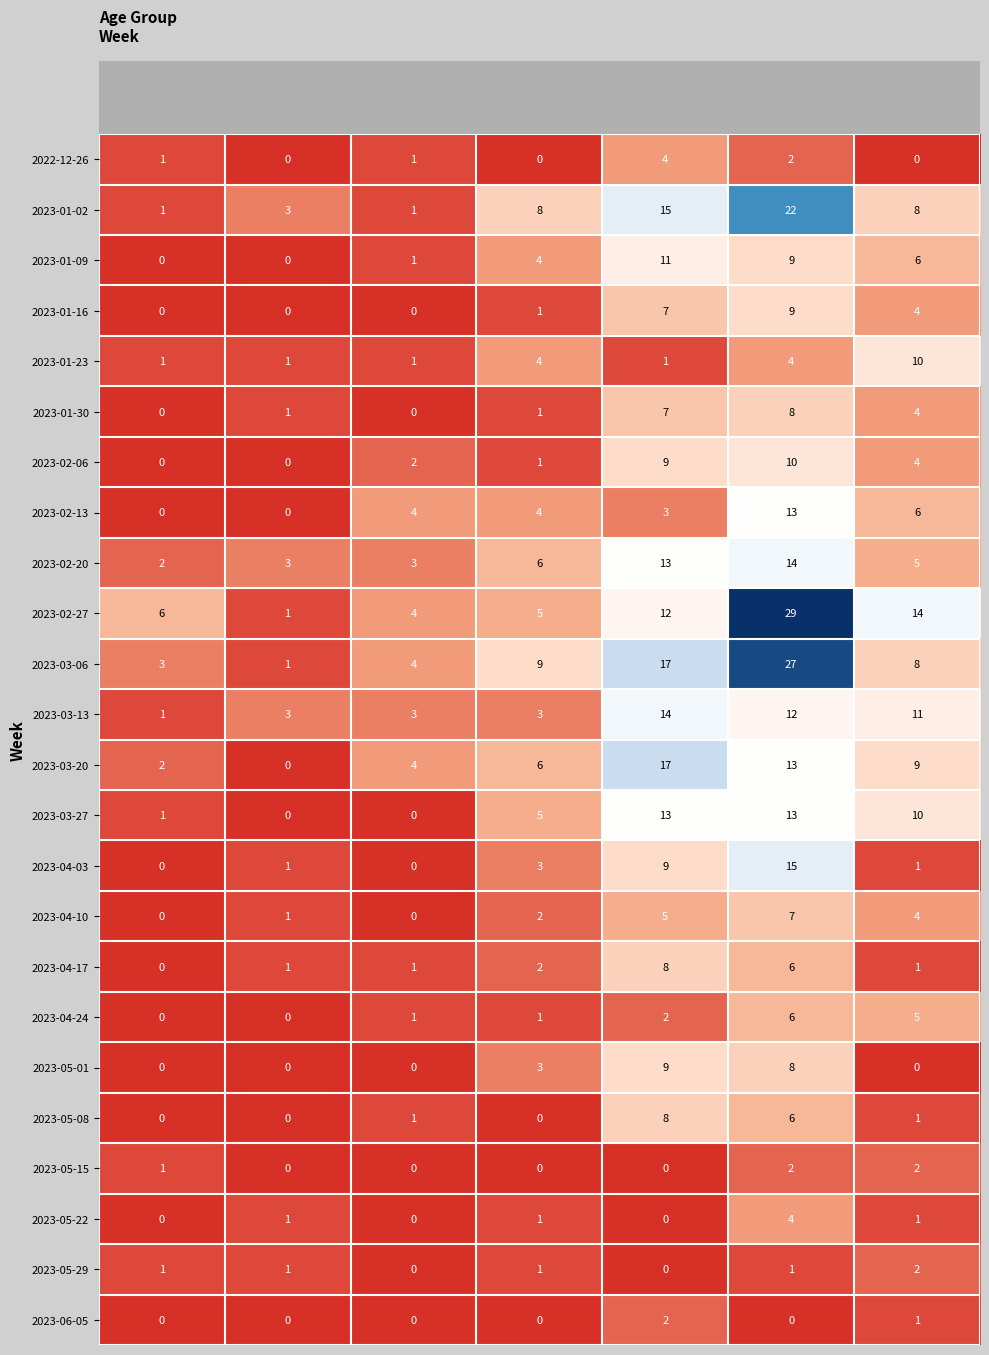

Is the value of 2023-01-16 at 60 - 69 greater than the value of 2023-03-06 at 60 - 69?

No